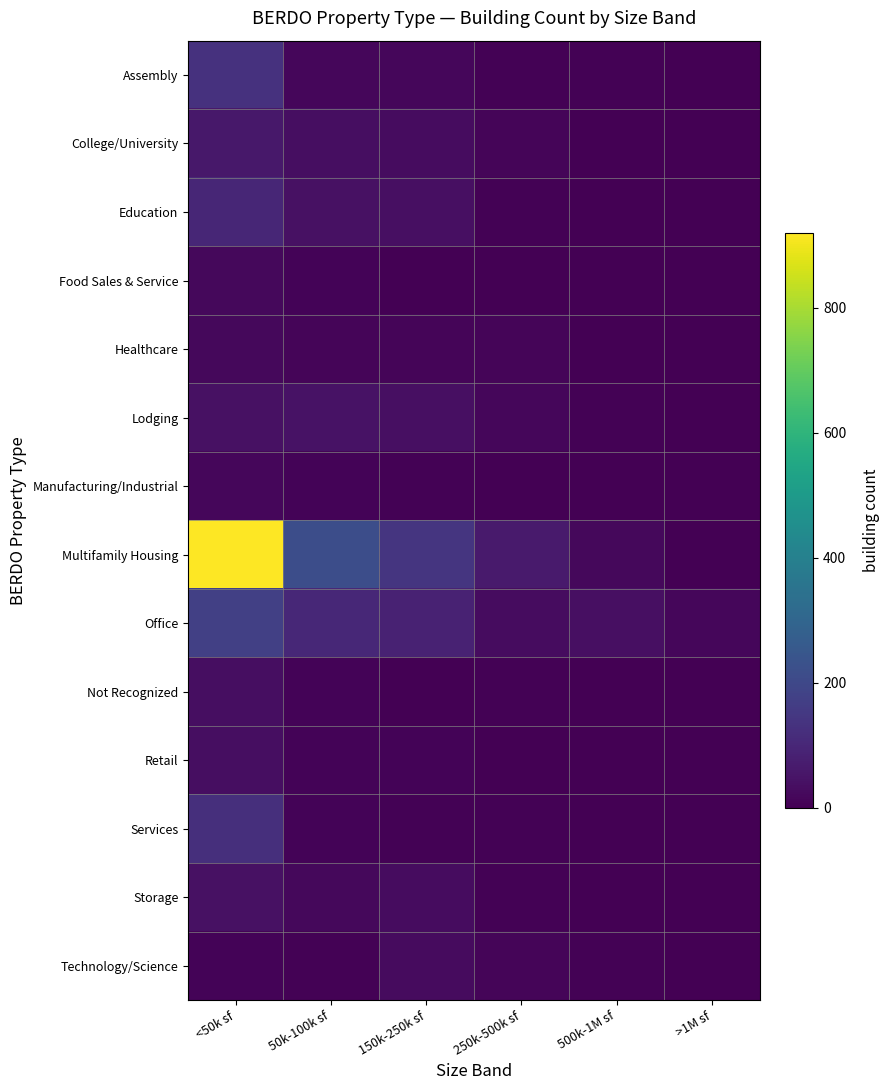

Which series has the largest total across all categories?

Multifamily Housing